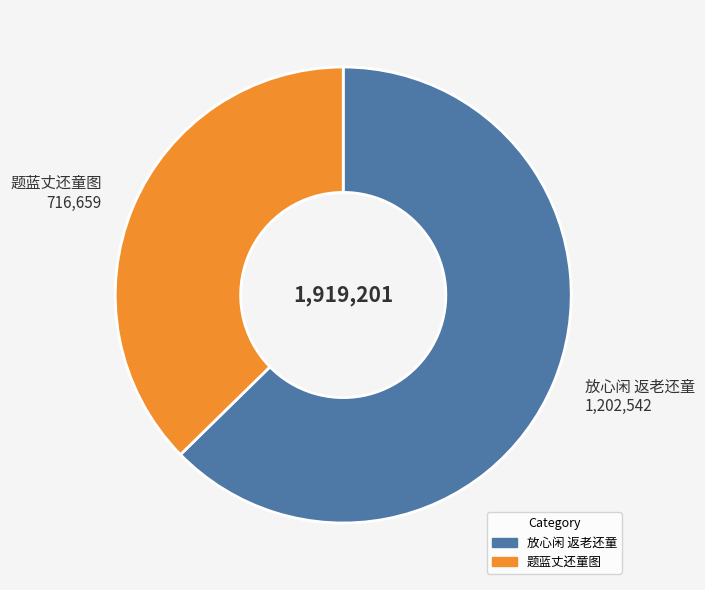

What is the ratio of the value at 放心闲 返老还童 to the value at 题蓝丈还童图?

1.7